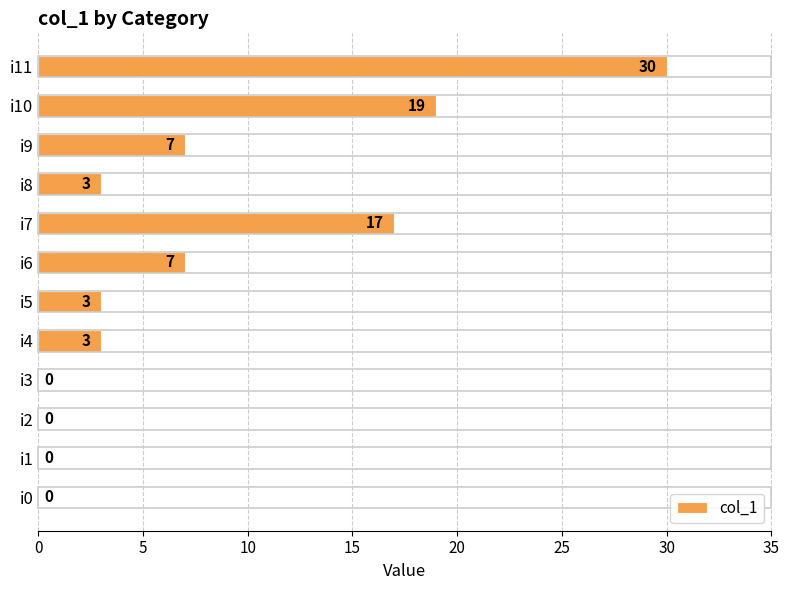

How many values are above zero?

8